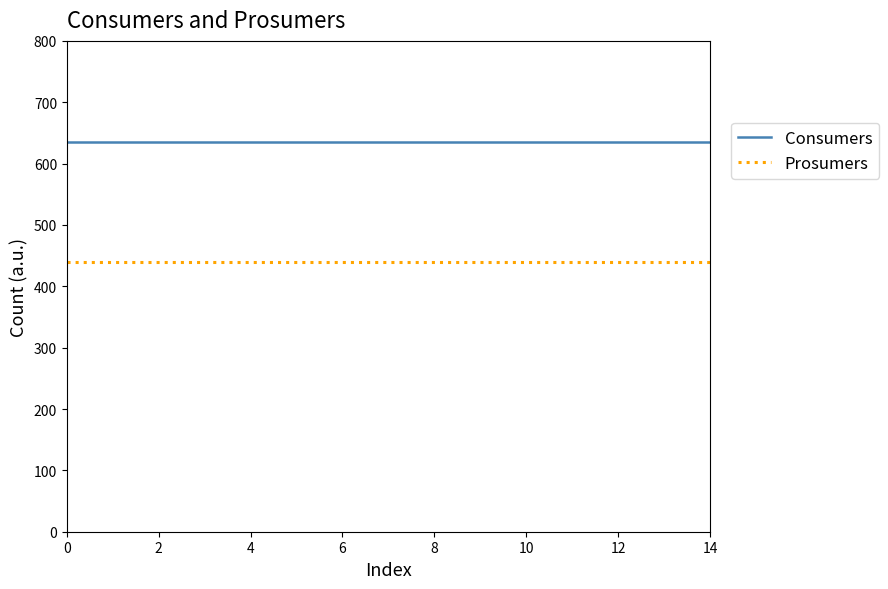

True or false: Consumers and Prosumers intersect in this chart.

False